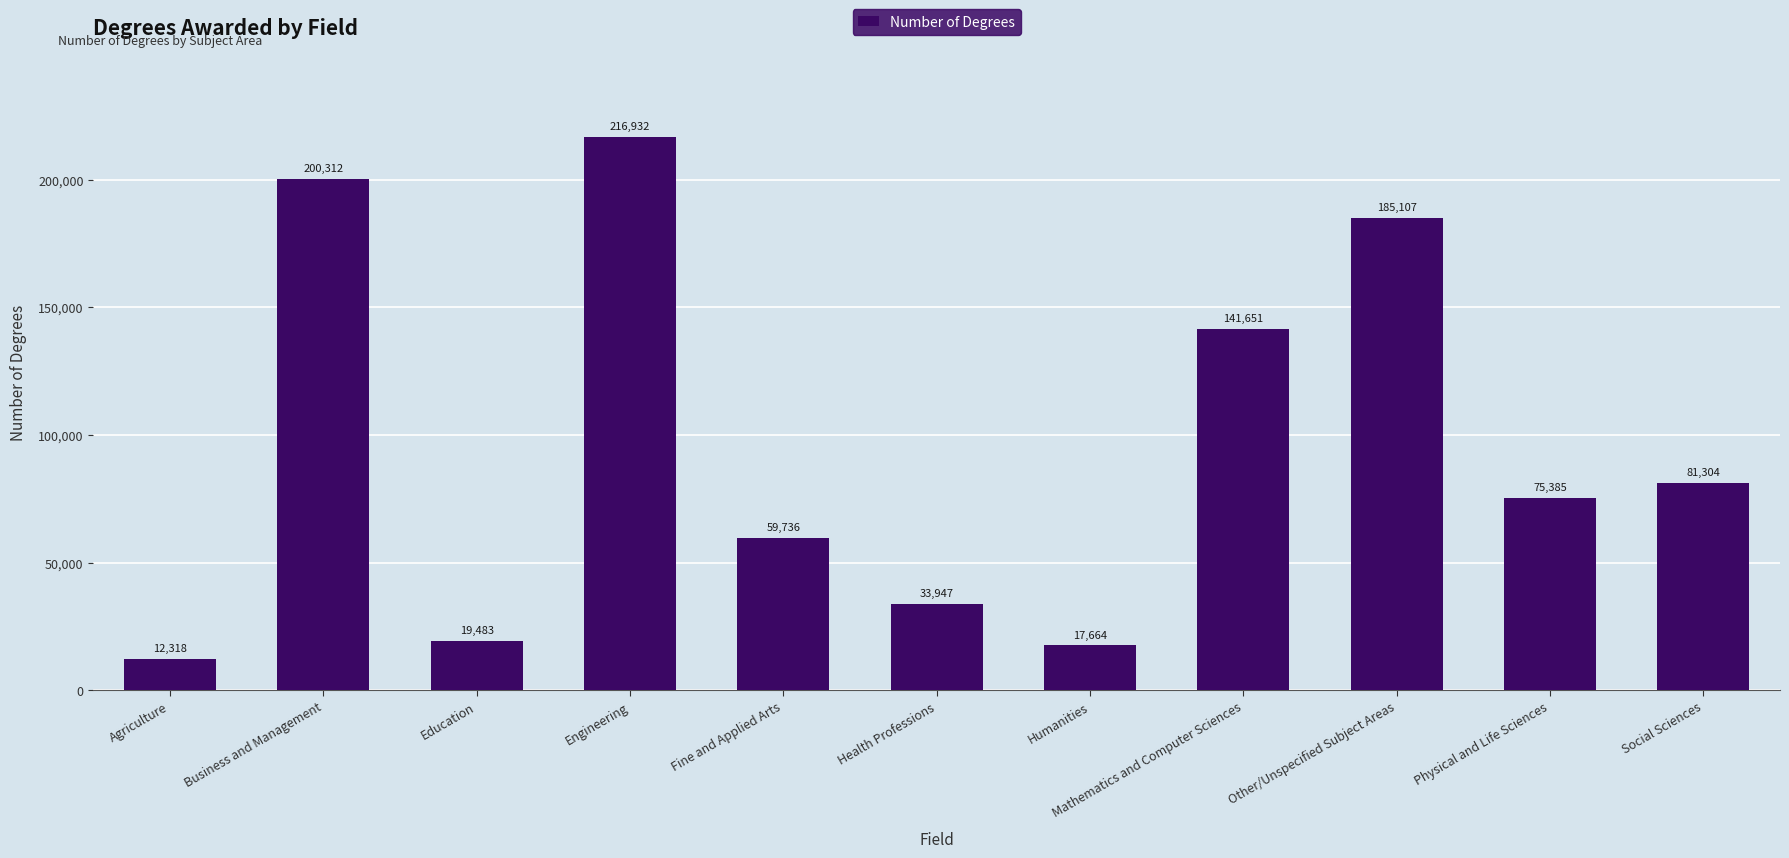

The value at Humanities is 17664. True or false?

True